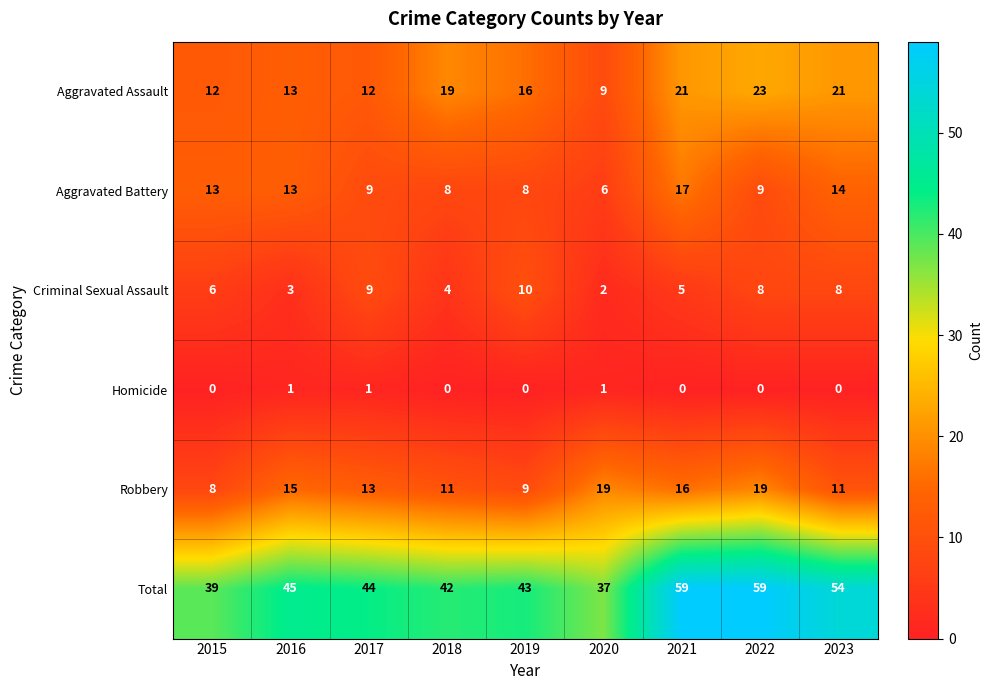

What is the lowest value of the Aggravated Battery series?

6